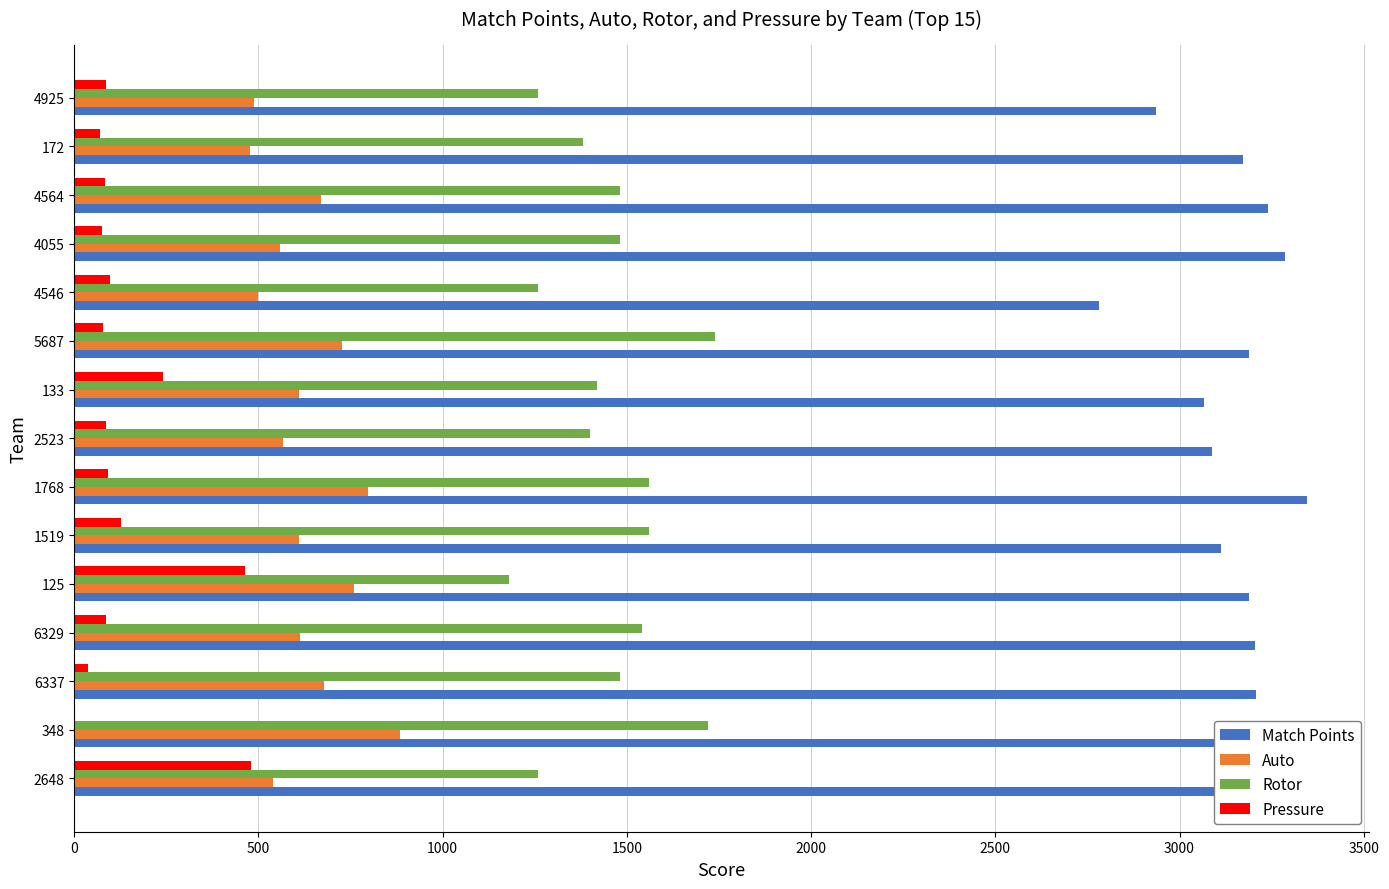

What is the maximum value shown in the chart?

3346